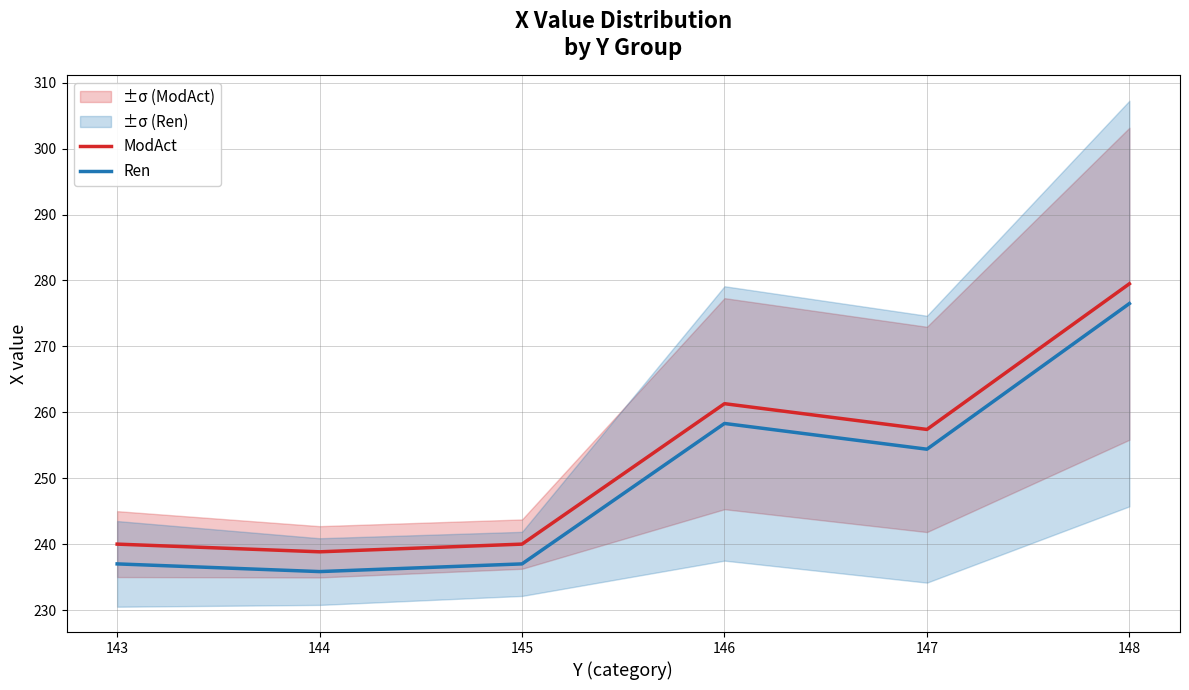

How many interior local valleys does the ModAct series have?

2